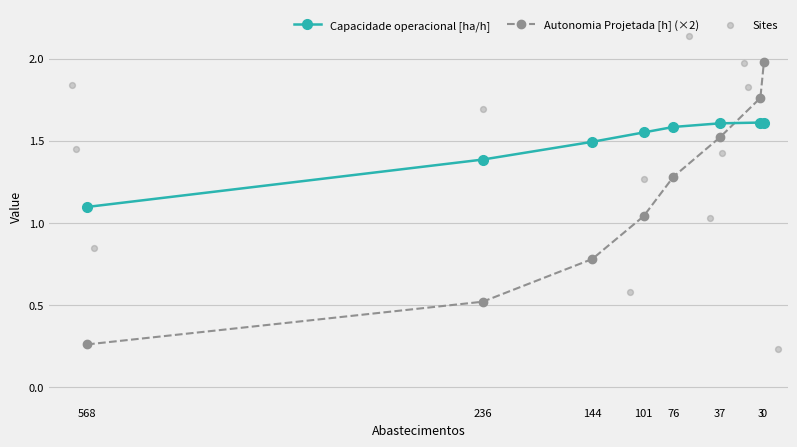

At which category is the sum across all series the highest?

7